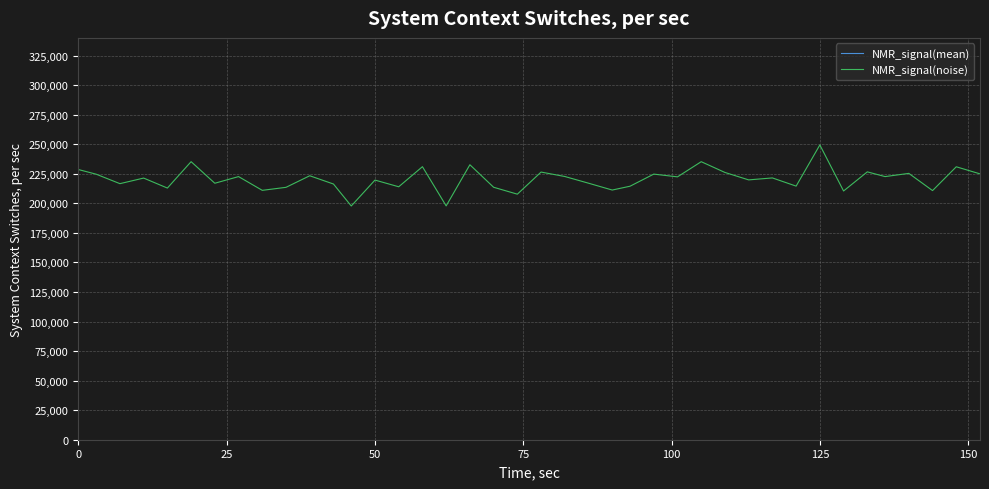

Does the chart display data point markers on the line(s)?

No